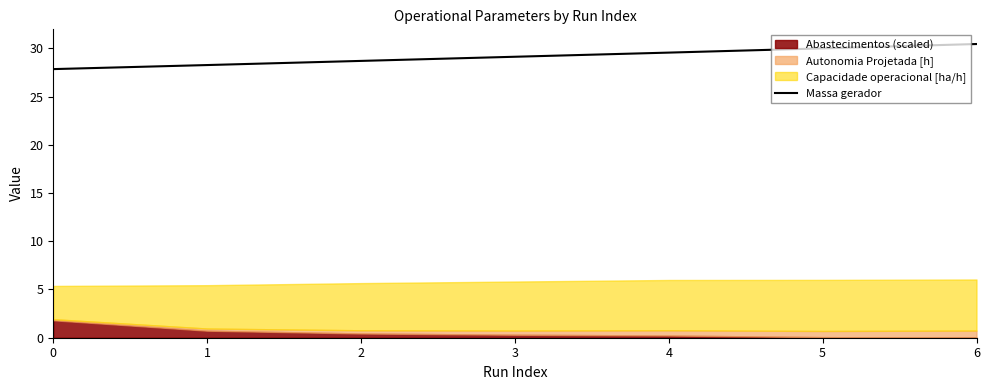

The Massa gerador series shows 9.6 at 0. True or false?

False